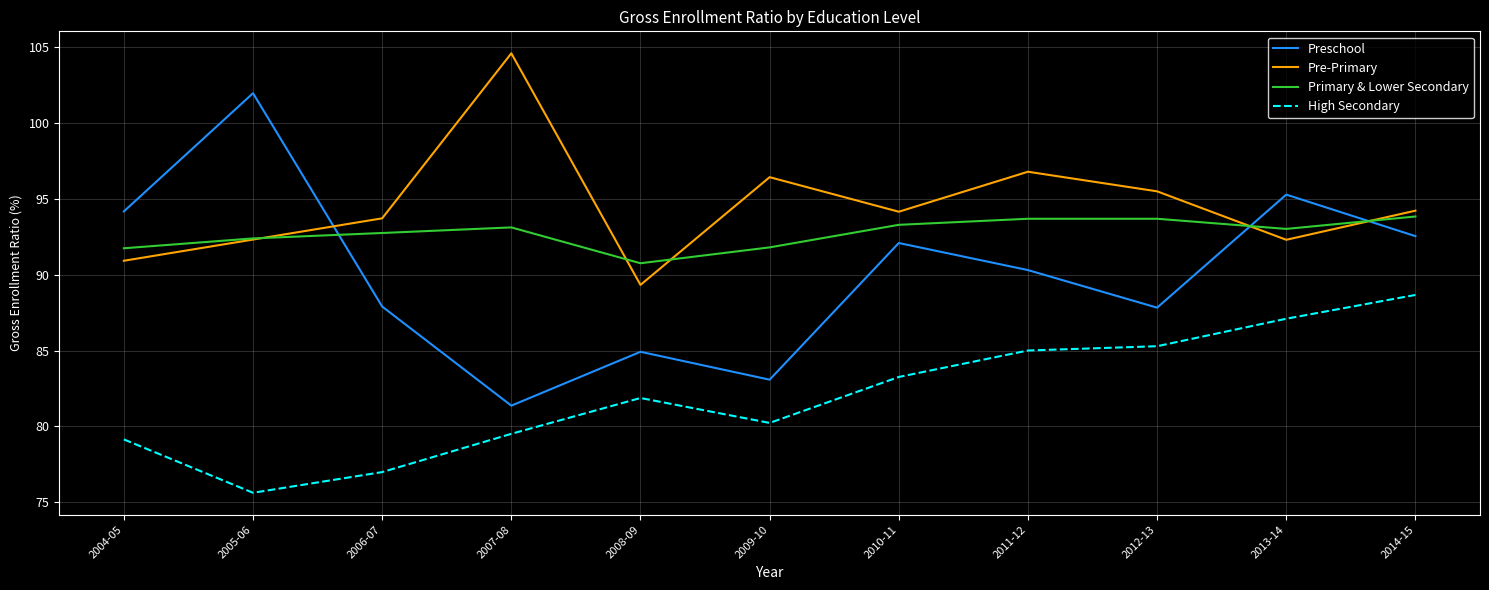

What position from the left is 2006-07?

3